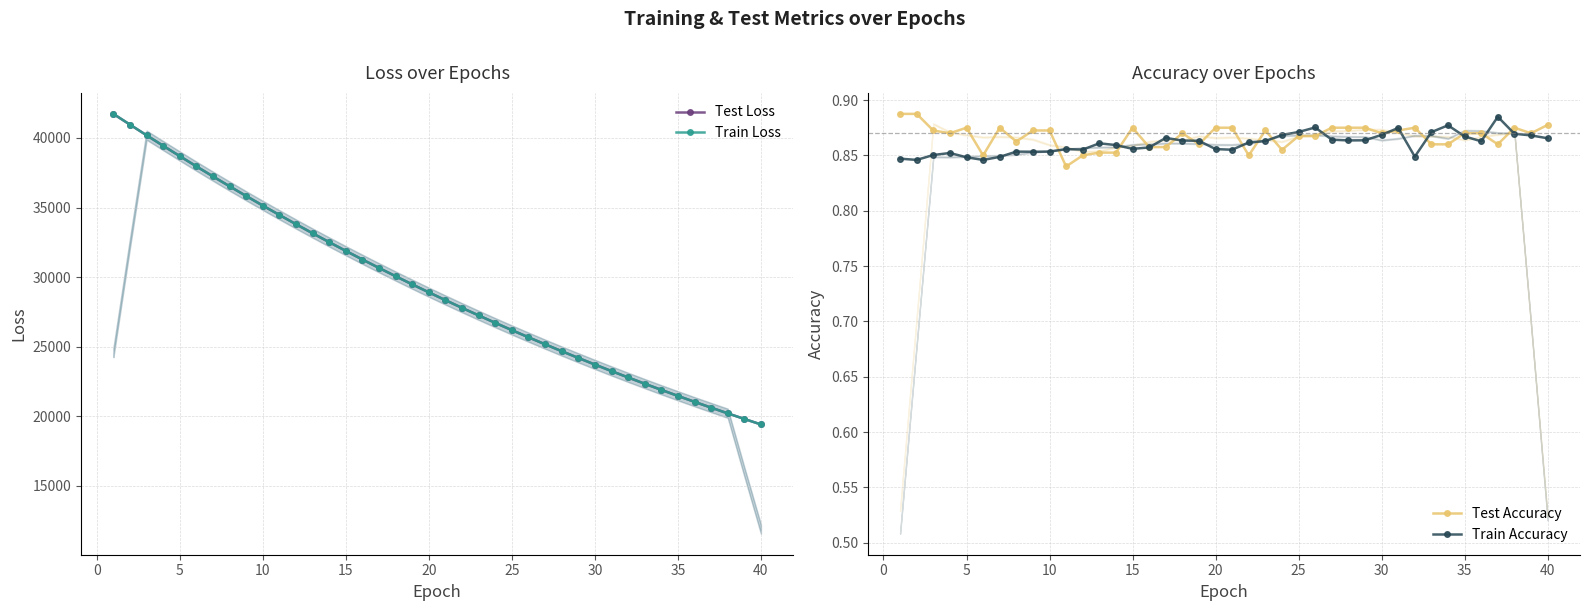

Which series ends up on top after the final intersection of Train Loss and Test Loss?

Test Loss